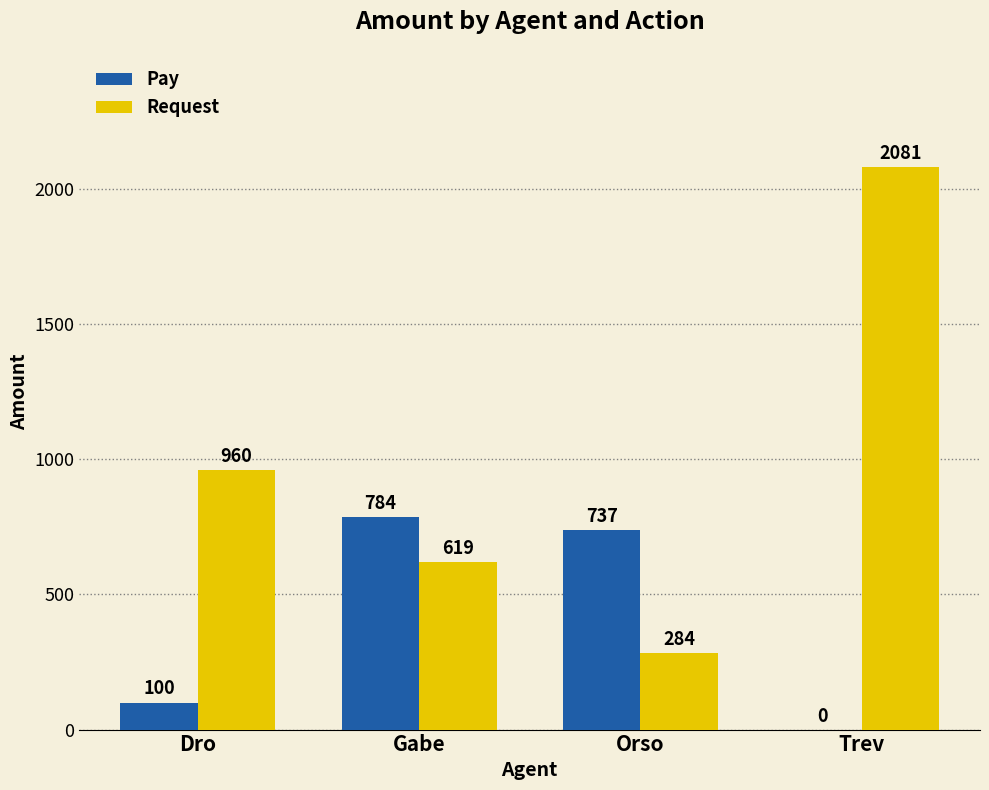

At which label is Pay closest to 392?

Dro